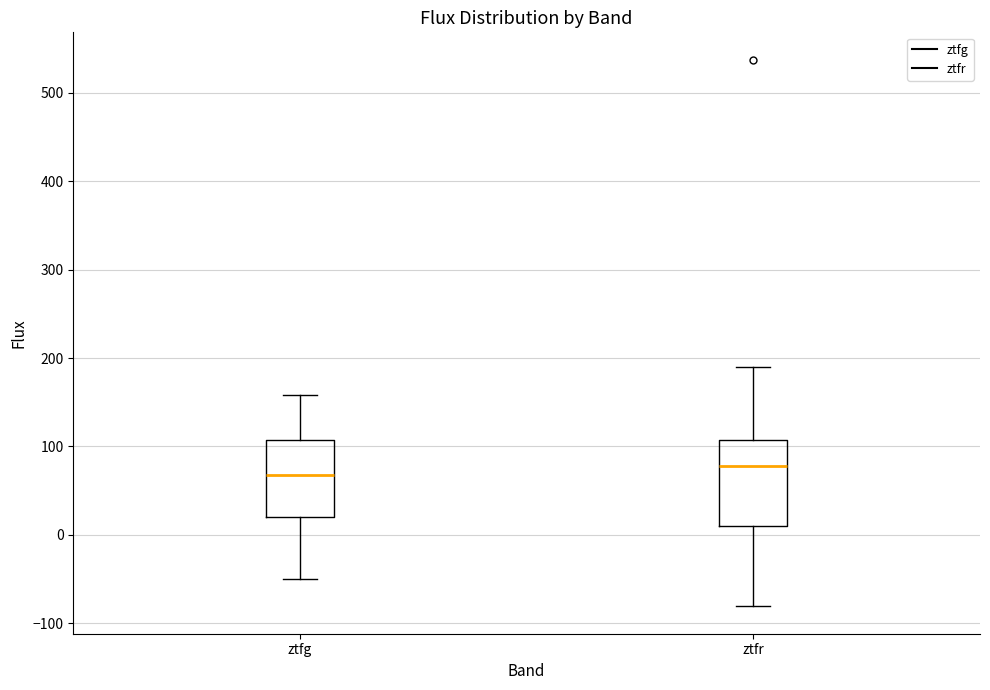

Which box's median line is the highest?

ztfr